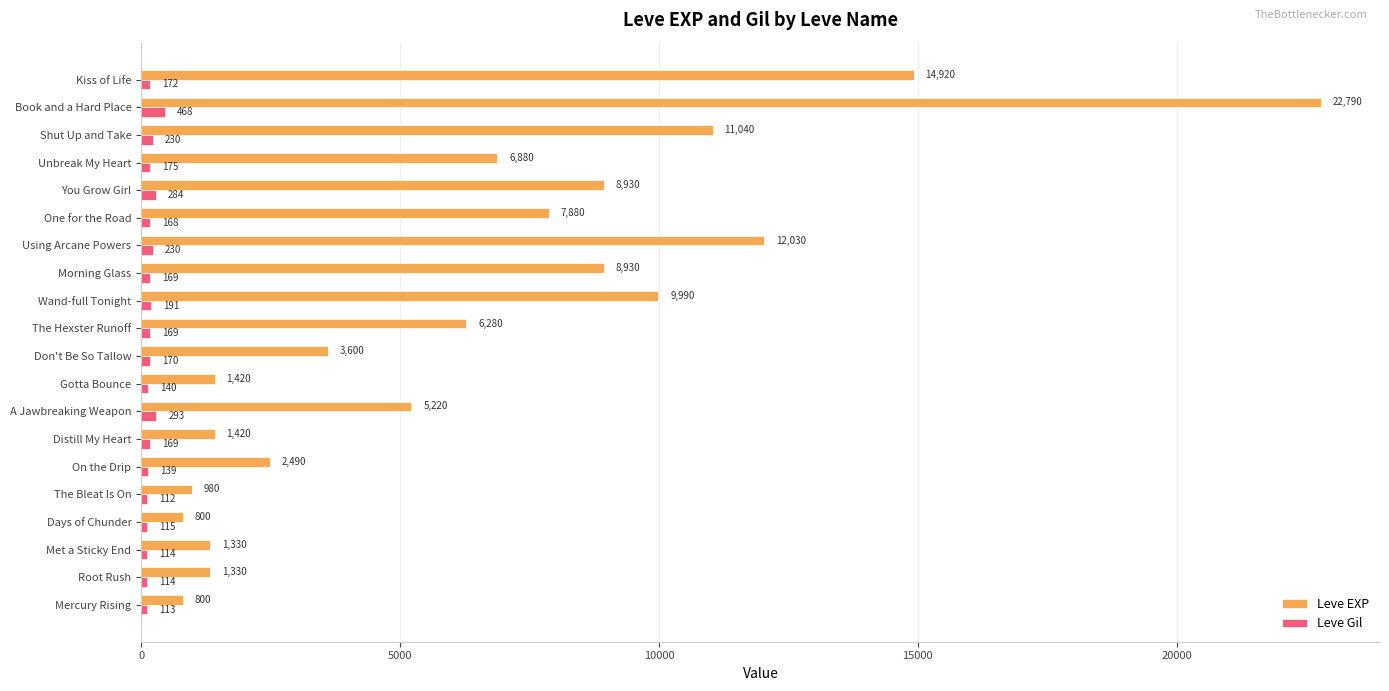

What is the difference between the highest and lowest values at Unbreak My Heart?

6705